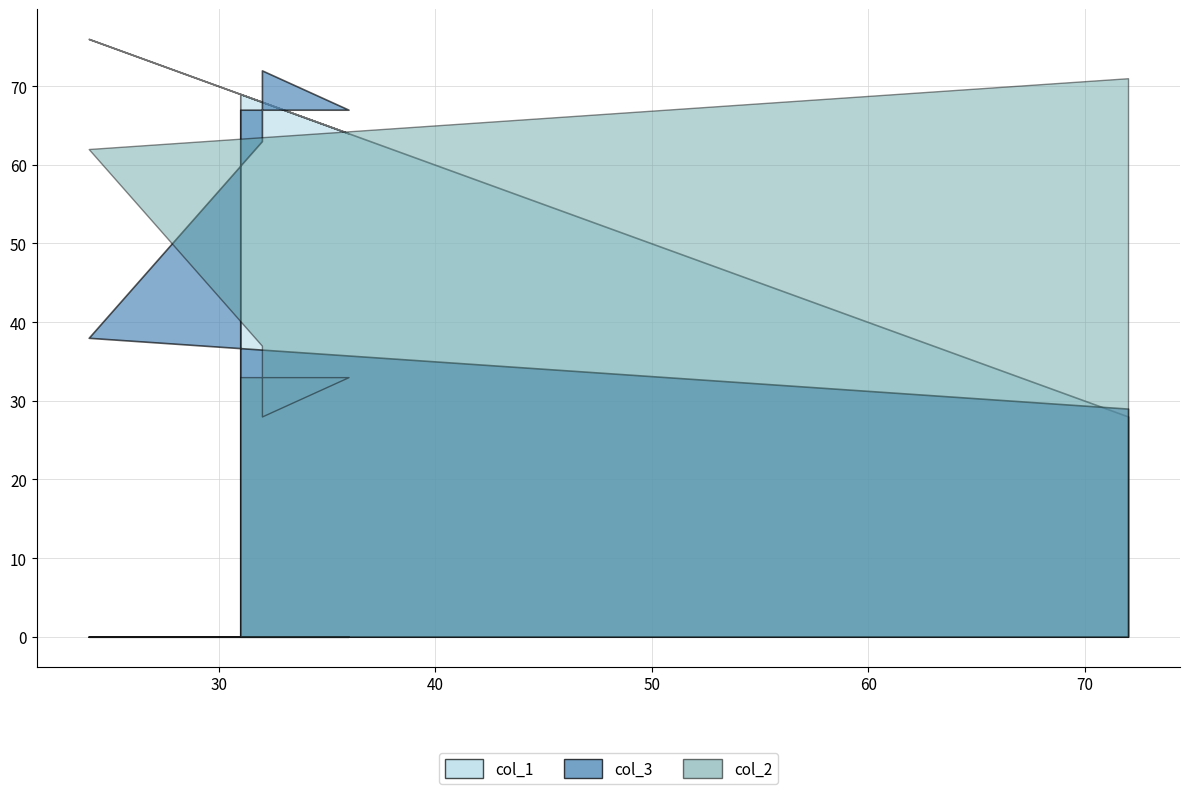

What is the sum of the col_1 values at 31 and 72?

97